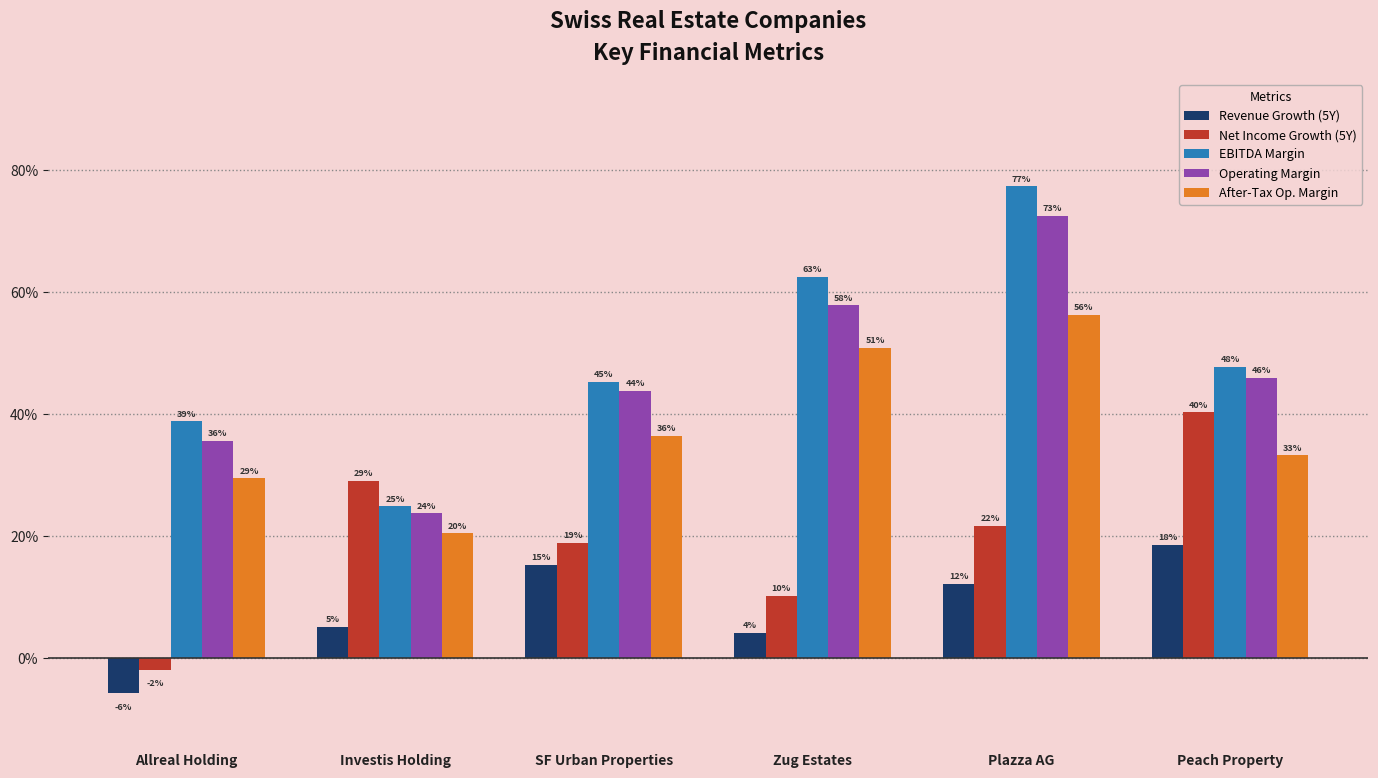

Reading left to right, what are all the values shown in this chart?

Revenue Growth (5Y): -0.1	0.1	0.2	0.0	0.1	0.2
Net Income Growth (5Y): -0.0	0.3	0.2	0.1	0.2	0.4
EBITDA Margin: 0.4	0.2	0.5	0.6	0.8	0.5
Operating Margin: 0.4	0.2	0.4	0.6	0.7	0.5
After-Tax Op. Margin: 0.3	0.2	0.4	0.5	0.6	0.3